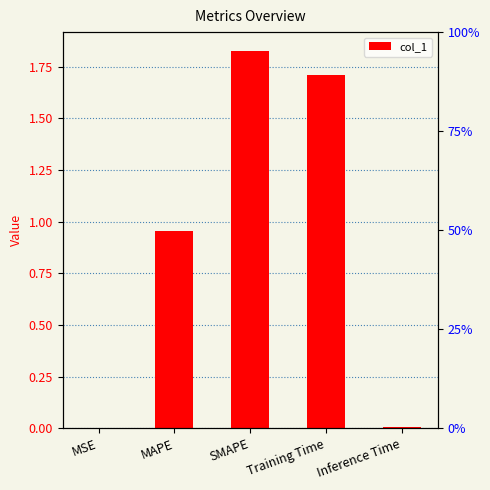

List the labels in order of value, smallest first.

MSE, Inference Time, MAPE, Training Time, SMAPE